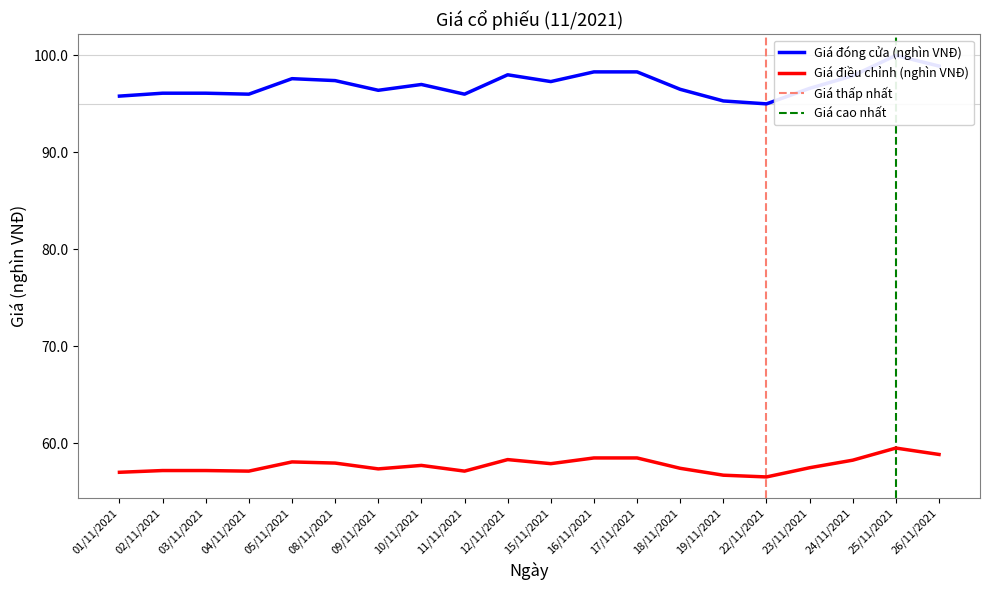

Reading left to right, transcribe all the data shown in this chart.

Giá đóng cửa (nghìn VNĐ): 01/11/2021=95.8	02/11/2021=96.1	03/11/2021=96.1	04/11/2021=96.0	05/11/2021=97.6	08/11/2021=97.4	09/11/2021=96.4	10/11/2021=97.0	11/11/2021=96.0	12/11/2021=98.0	15/11/2021=97.3	16/11/2021=98.3	17/11/2021=98.3	18/11/2021=96.5	19/11/2021=95.3	22/11/2021=95.0	23/11/2021=96.6	24/11/2021=97.9	25/11/2021=100.0	26/11/2021=98.9
Giá điều chỉnh (nghìn VNĐ): 01/11/2021=57.0	02/11/2021=57.2	03/11/2021=57.2	04/11/2021=57.1	05/11/2021=58.0	08/11/2021=57.9	09/11/2021=57.3	10/11/2021=57.7	11/11/2021=57.1	12/11/2021=58.3	15/11/2021=57.9	16/11/2021=58.5	17/11/2021=58.5	18/11/2021=57.4	19/11/2021=56.7	22/11/2021=56.5	23/11/2021=57.5	24/11/2021=58.2	25/11/2021=59.5	26/11/2021=58.8